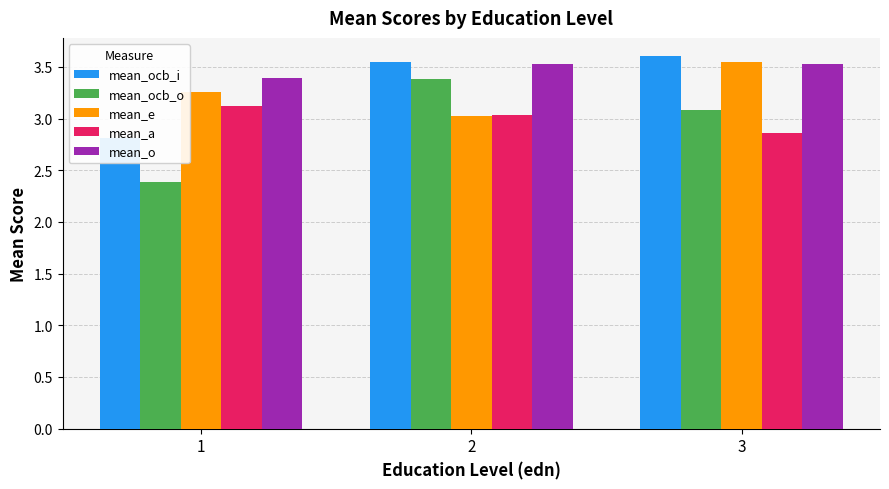

What is the difference between the maximum and minimum values in the mean_a series?

0.3